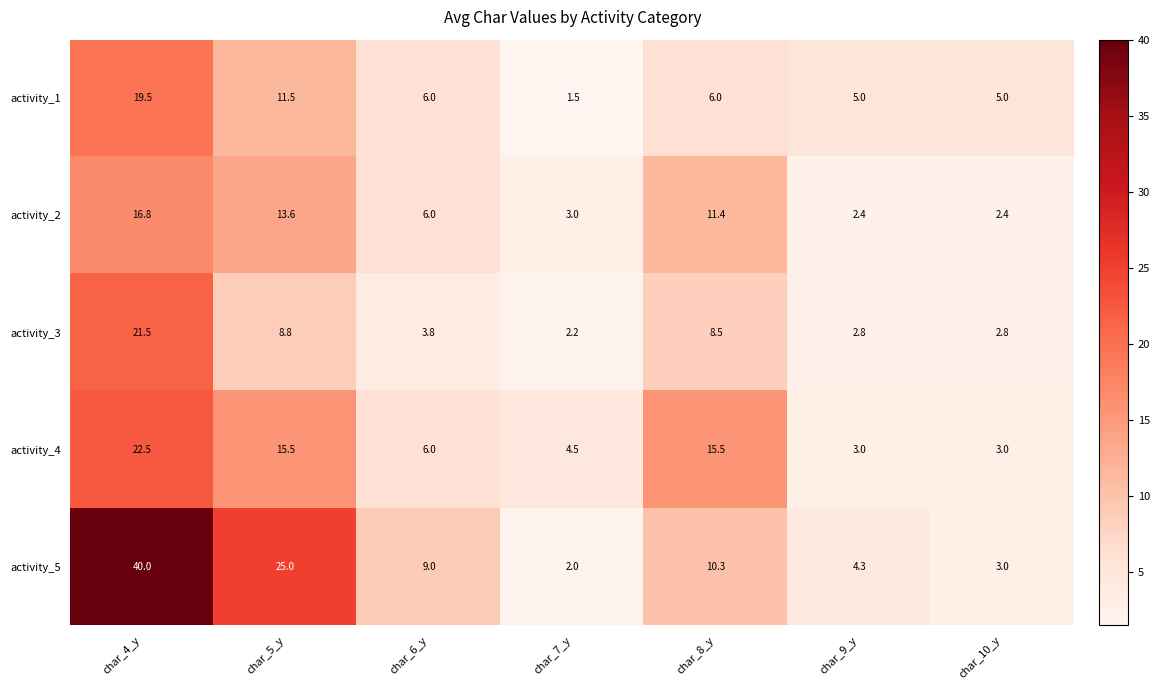

Which series has the largest total across all categories?

activity_5